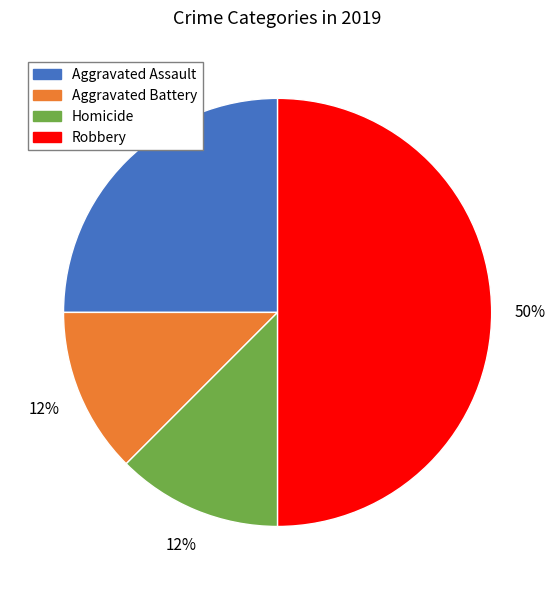

Is Aggravated Battery the majority of the pie?

No